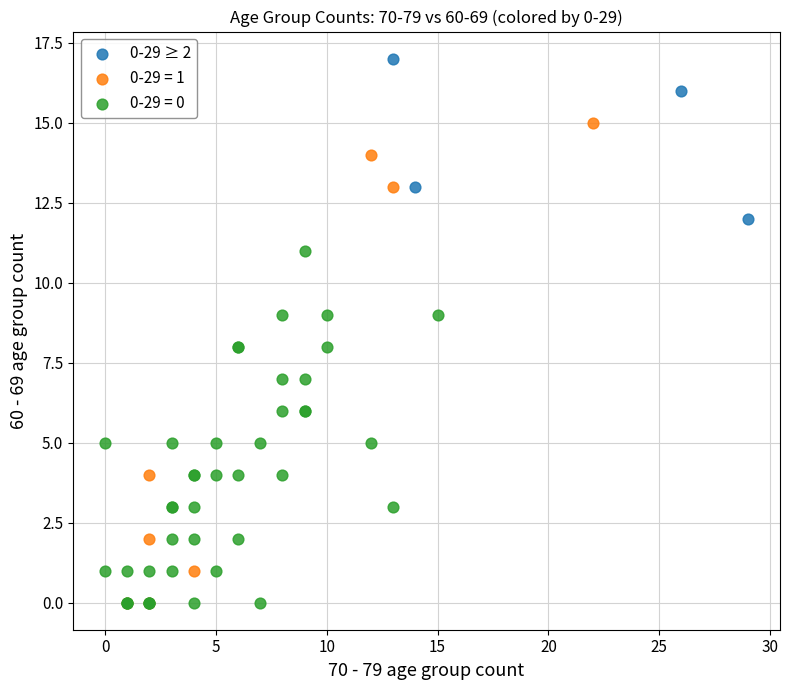

Which series contains the highest Y value?

0-29 ≥ 2